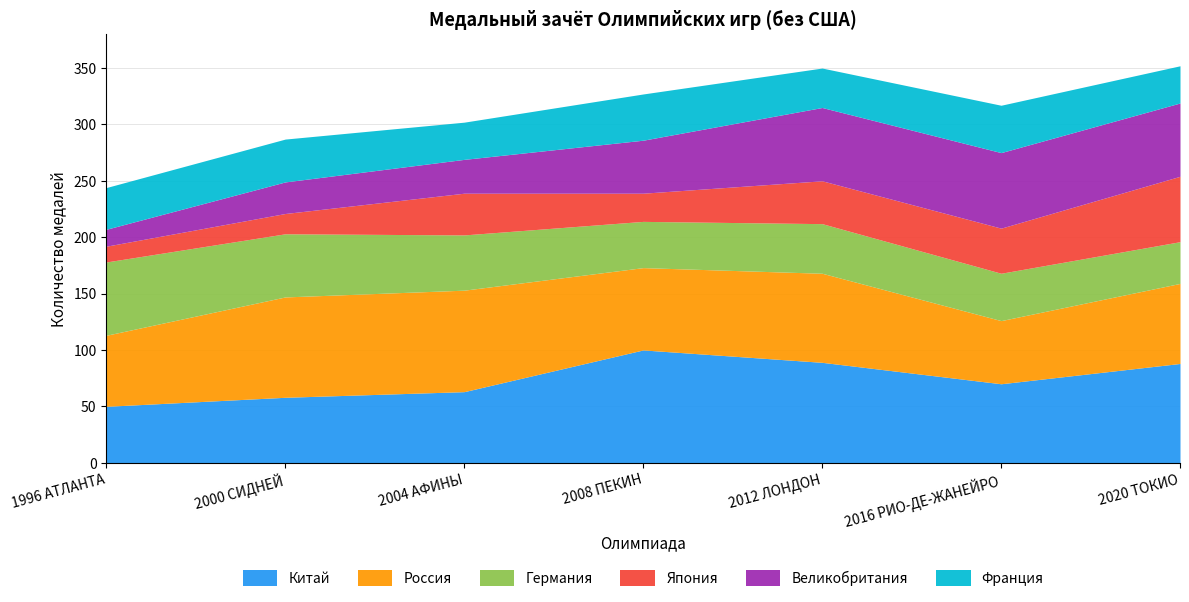

How many times do Россия and Великобритания cross each other?

2